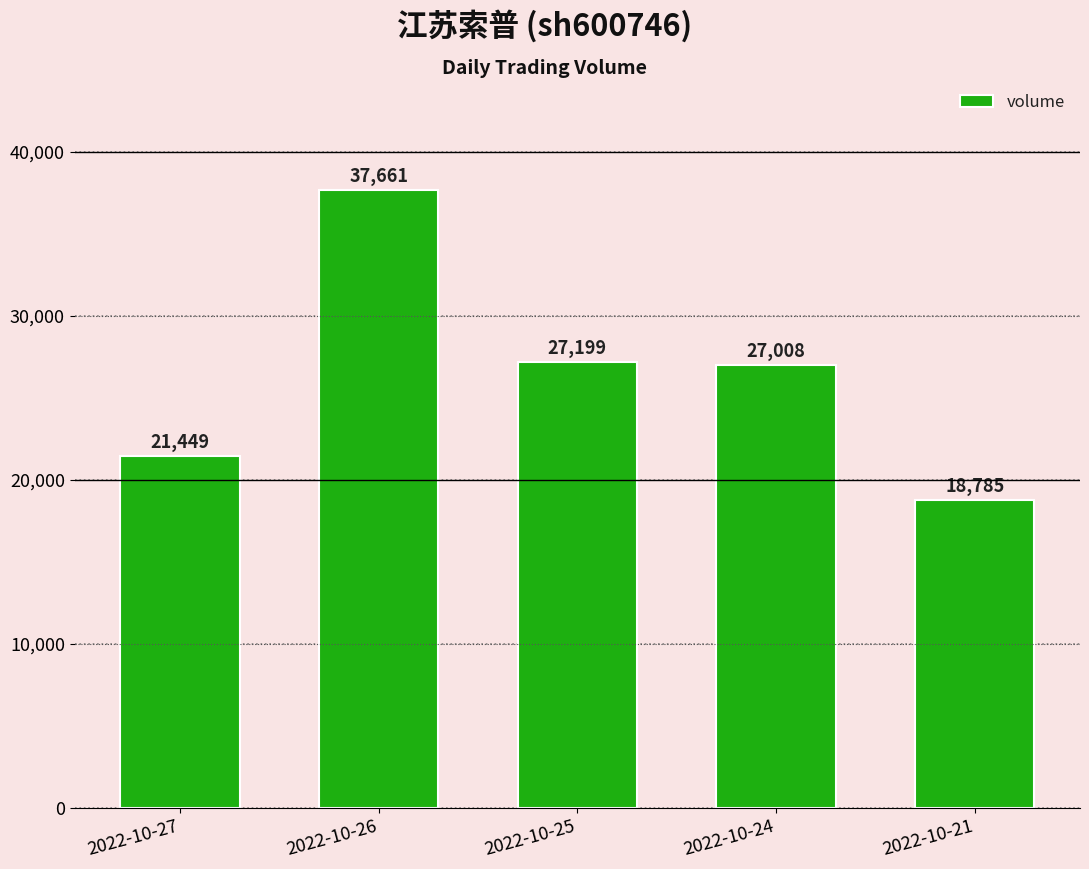

What is the difference between the maximum and minimum values?

18876